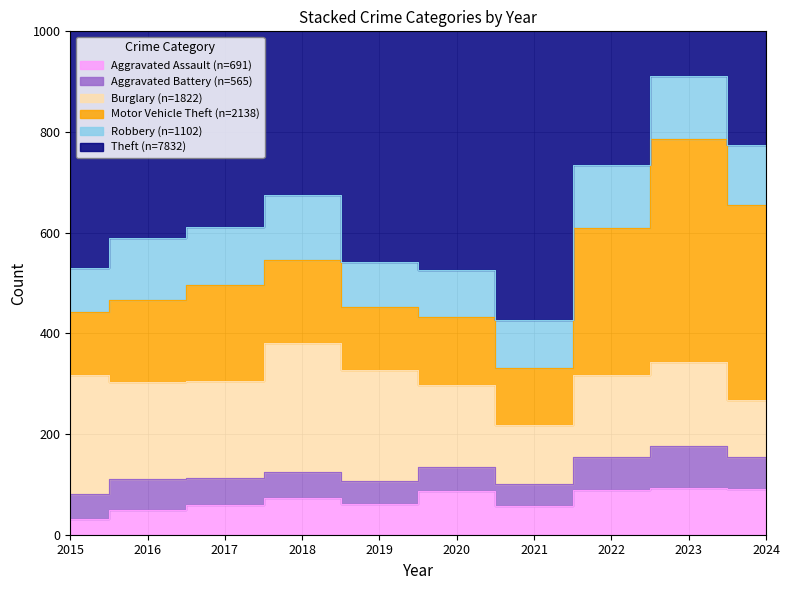

At which category does Aggravated Assault reach its first local valley?

2019